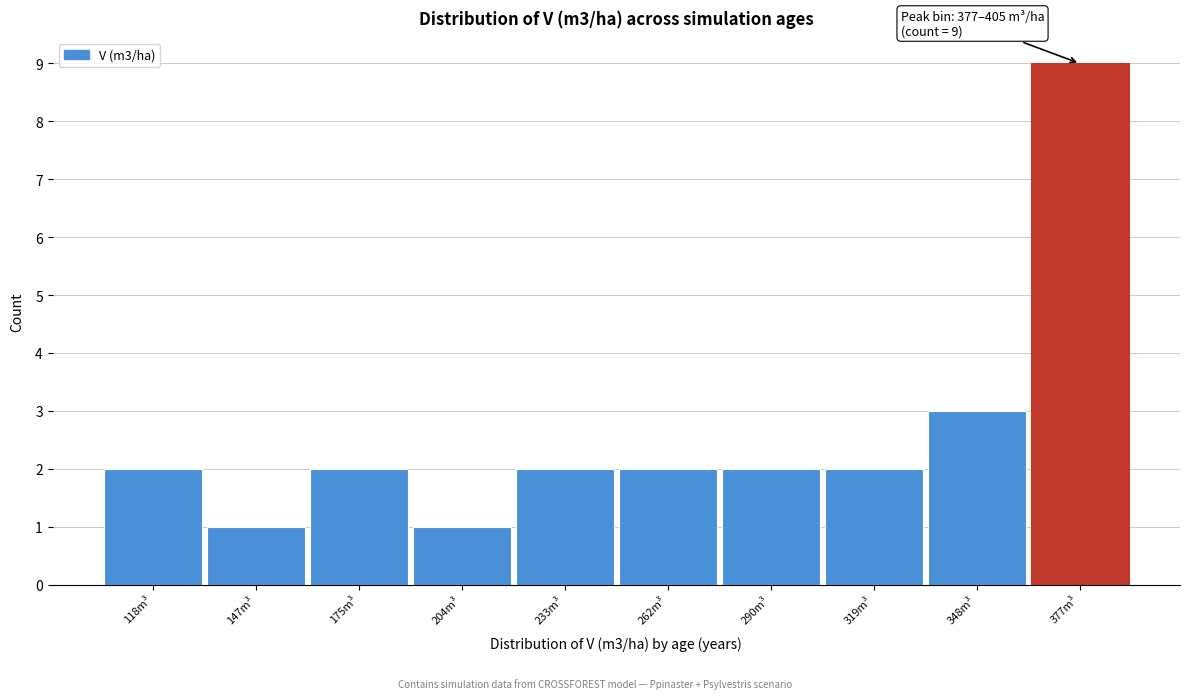

Reading right to left, what are all the values shown in this chart?

377m³=9	348m³=3	319m³=2	290m³=2	262m³=2	233m³=2	204m³=1	175m³=2	147m³=1	118m³=2